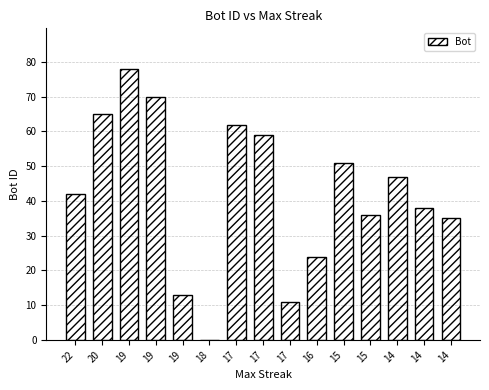

The value at 15 is 36. True or false?

True